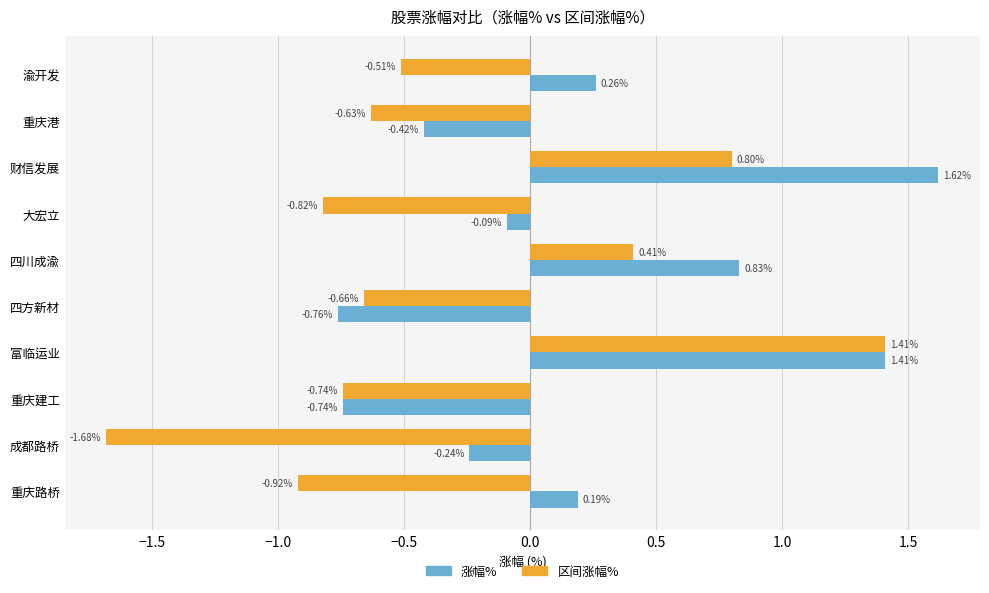

What is the difference between the 区间涨幅% values at 富临运业 and 重庆港?

2.0